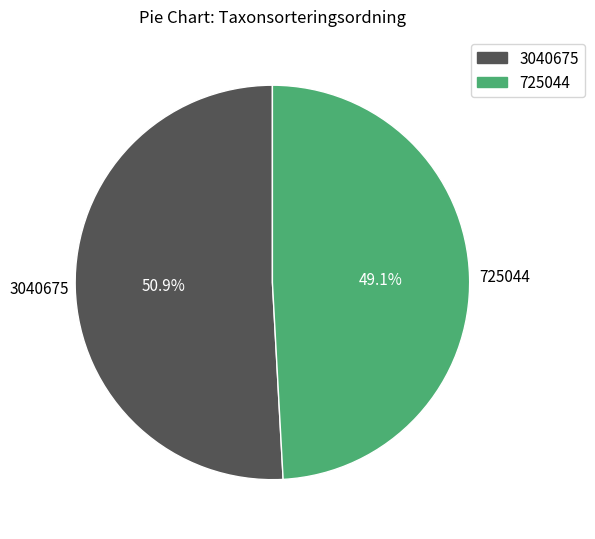

Is it true that 3040675 is 41% of the pie?

False